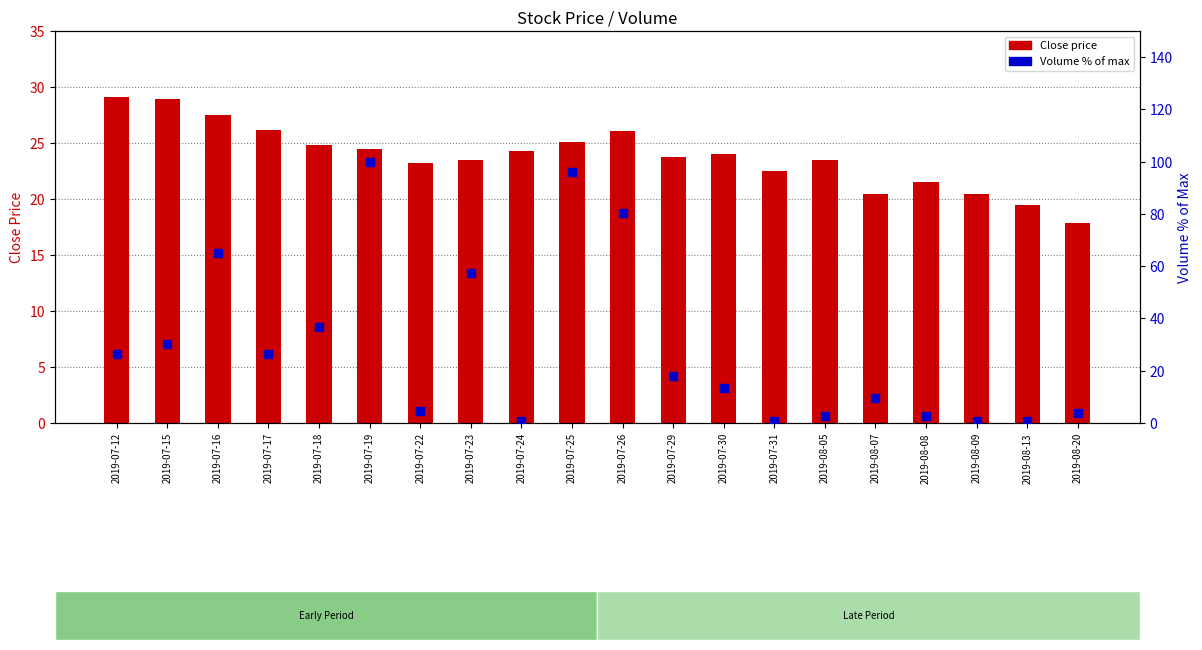

Which series has the largest Y range (max minus min)?

Volume %